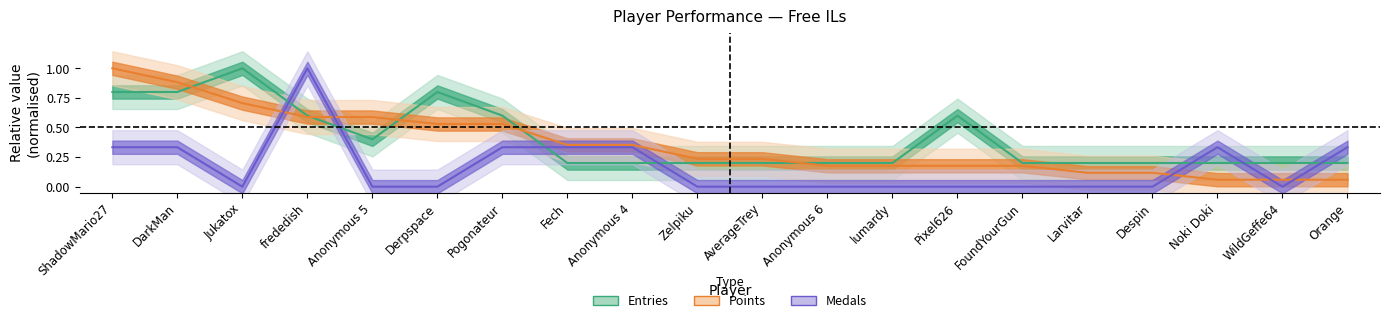

What is the difference between the maximum and minimum values in the Entries series?

0.8